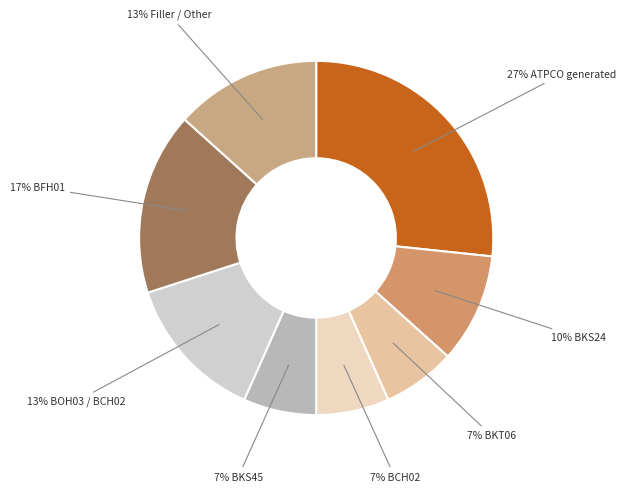

Which slice is the largest?

ATPCO generated